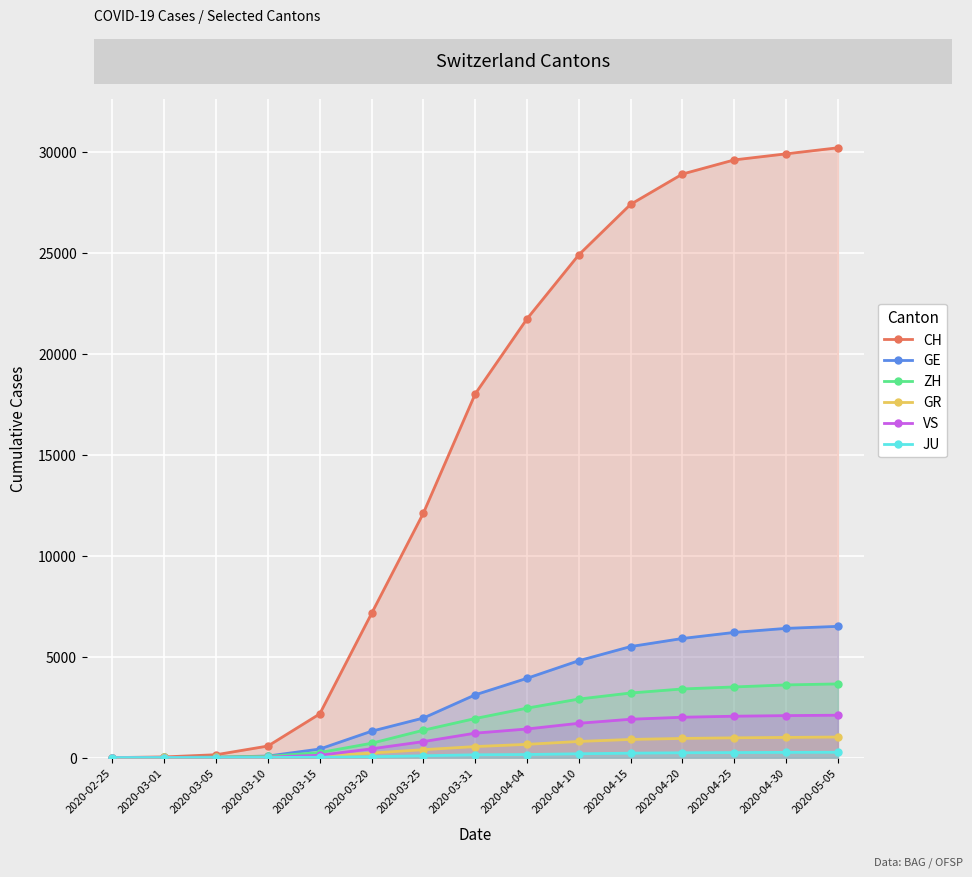

What is the highest value of the VS series?

2100